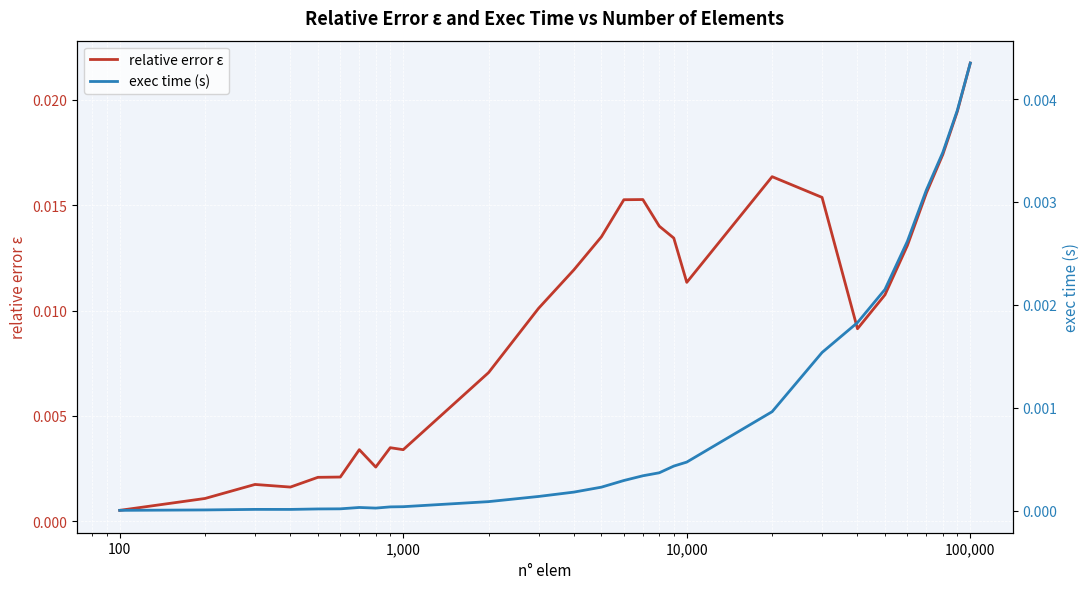

True or false: relative error ε has more than 0 interior local peaks.

True